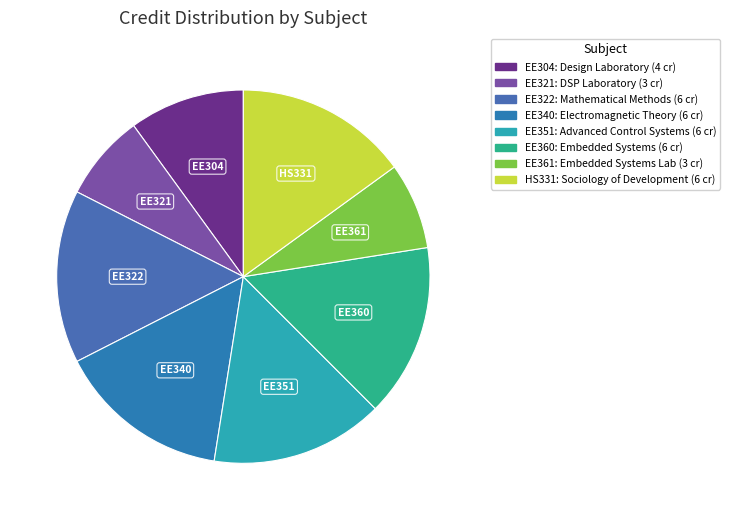

Is EE340 the majority of the pie?

No